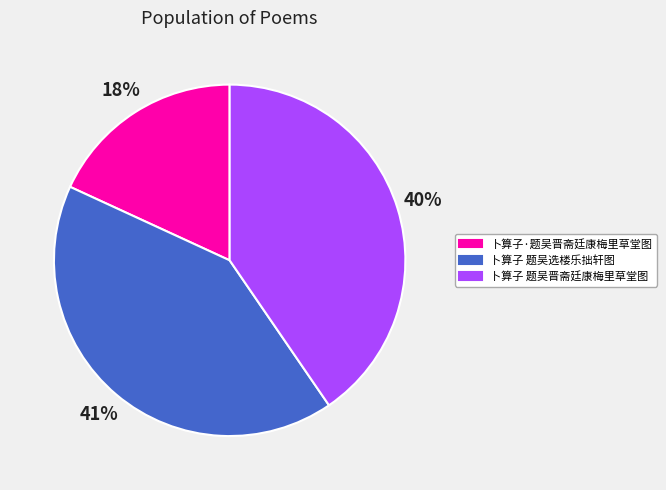

How many slices are in this pie chart?

3